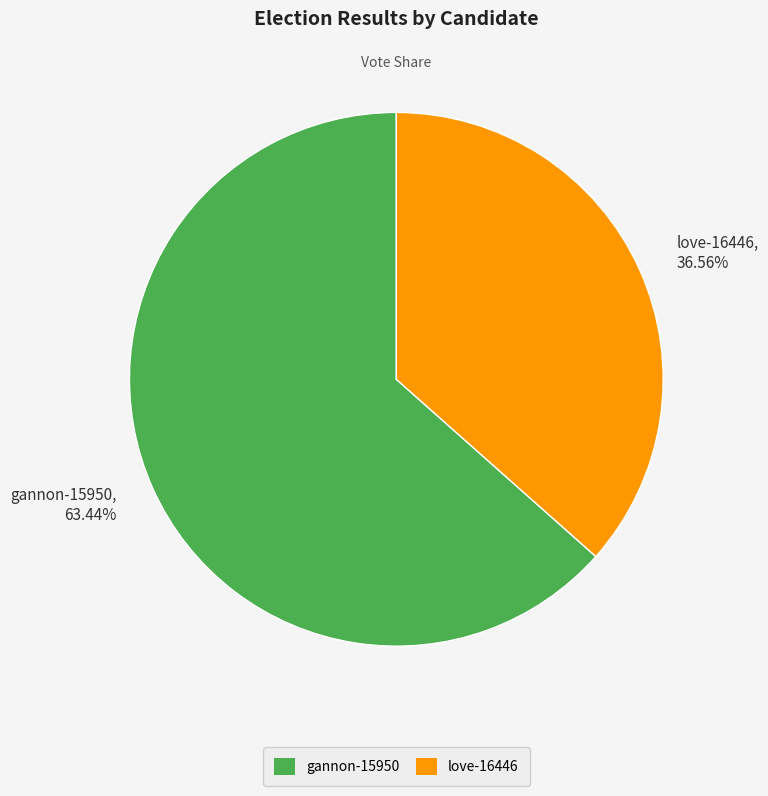

What percentage is the love-16446 slice, to the nearest percent?

37%